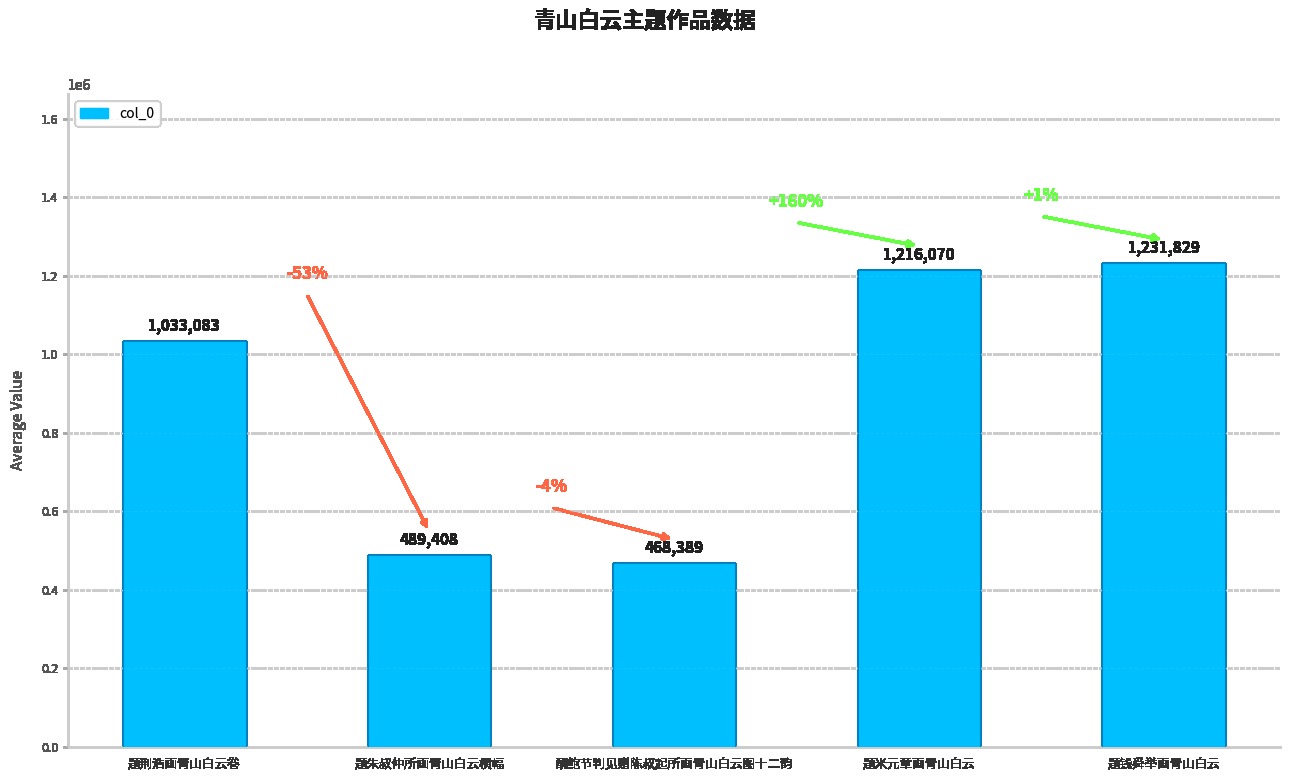

Reading right to left, extract all data points from this chart.

1231829	1216070	468389	489408	1033083